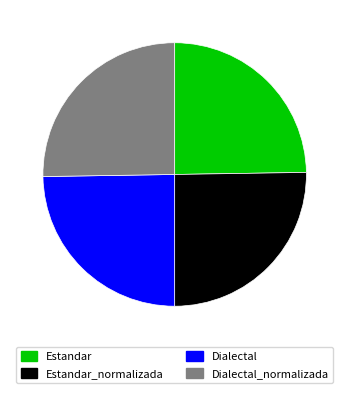

Is there a majority slice in this chart?

No